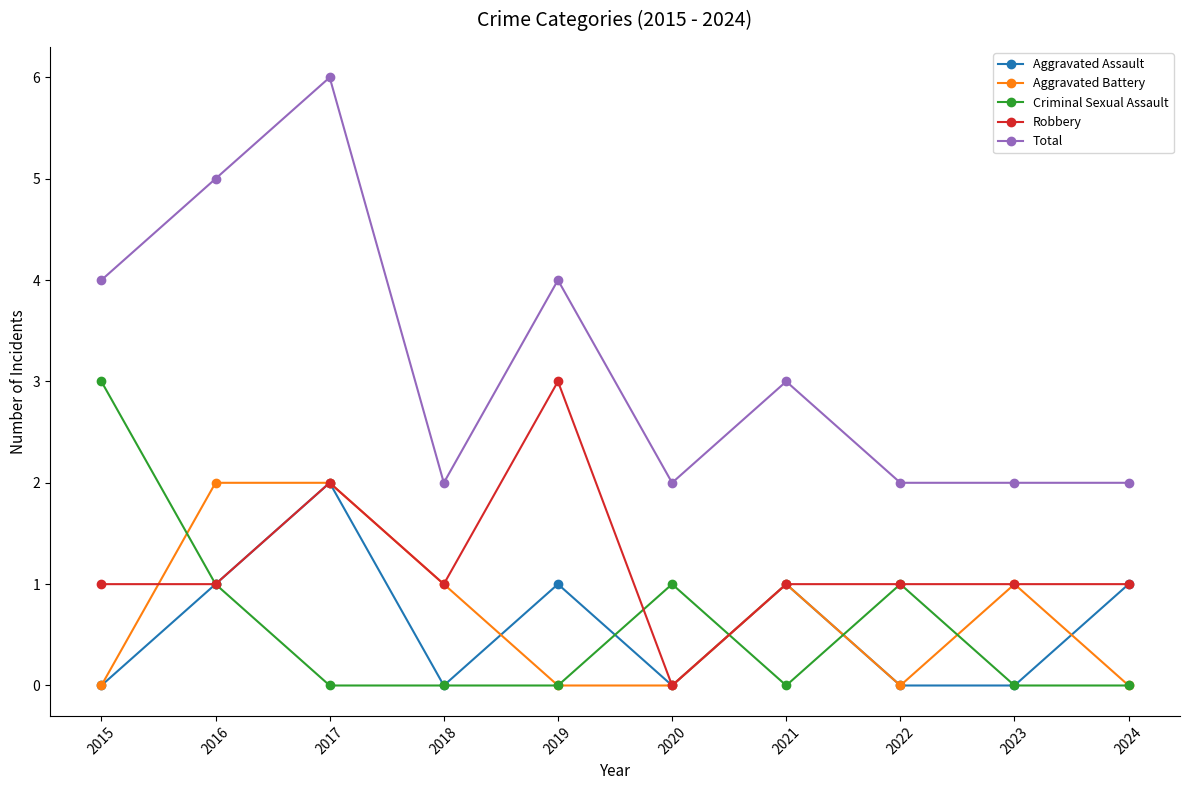

True or false: Total has more than 0 interior local peaks.

True